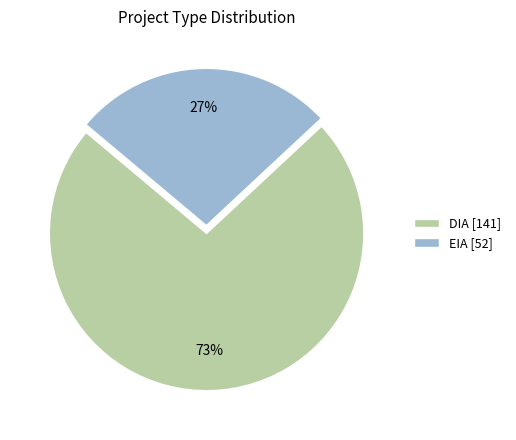

How many slices are in this pie chart?

2